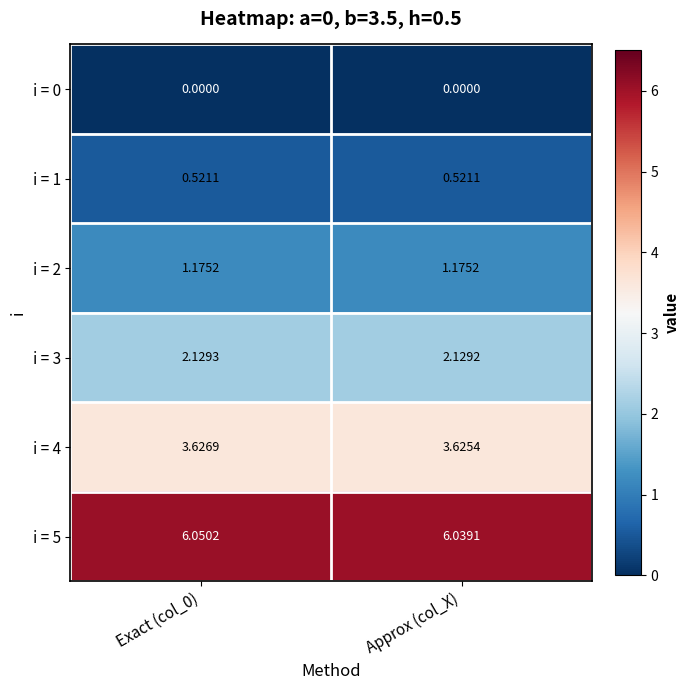

At which label is i = 5 closest to 6?

Approx (col_X)